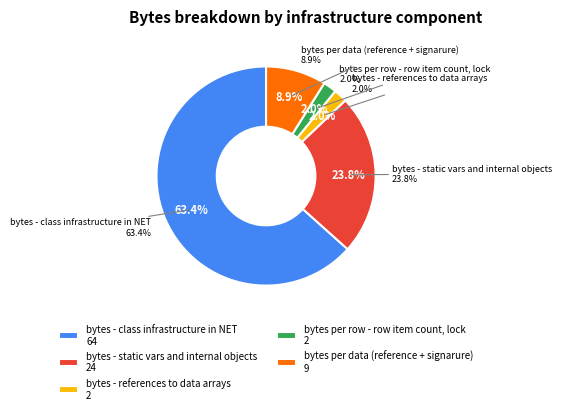

Which has a higher value, bytes - references to data arrays or bytes - class infrastructure in NET?

bytes - class infrastructure in NET